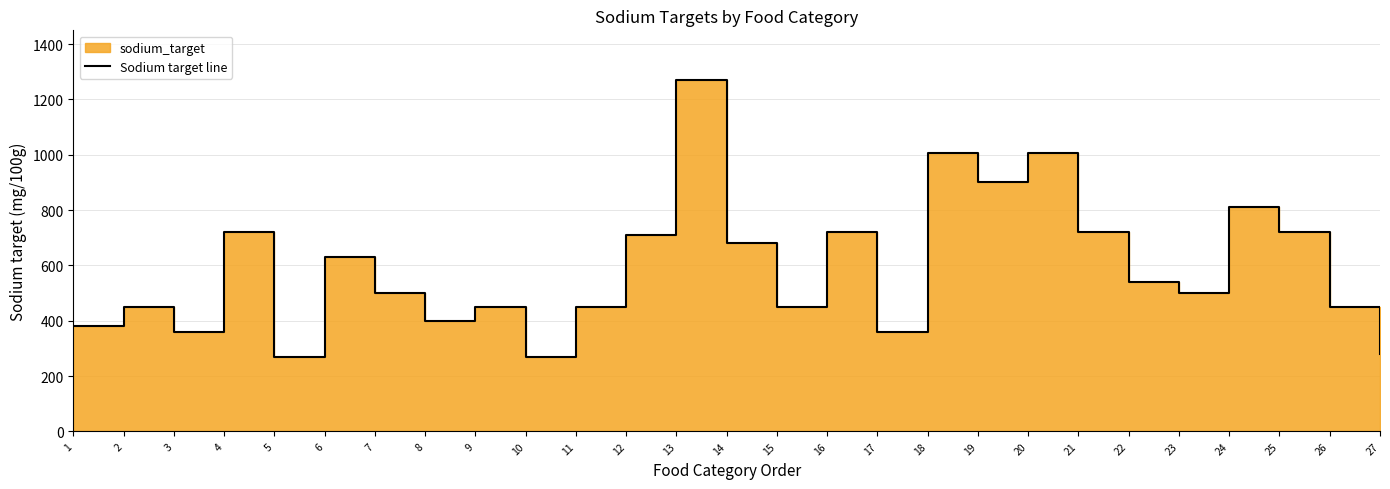

How many points are higher than both their immediate neighbors (excluding endpoints)?

9